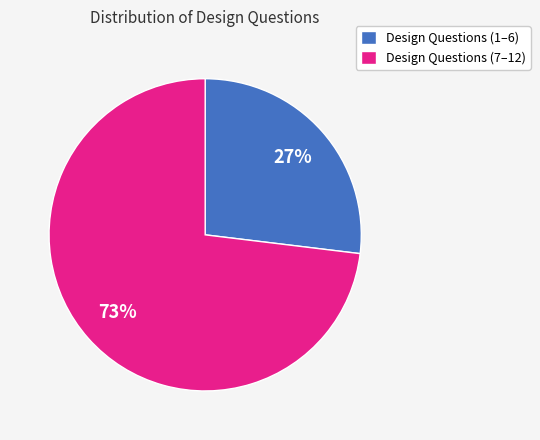

Is it true that Design Questions (1–6) is 17% of the pie?

False